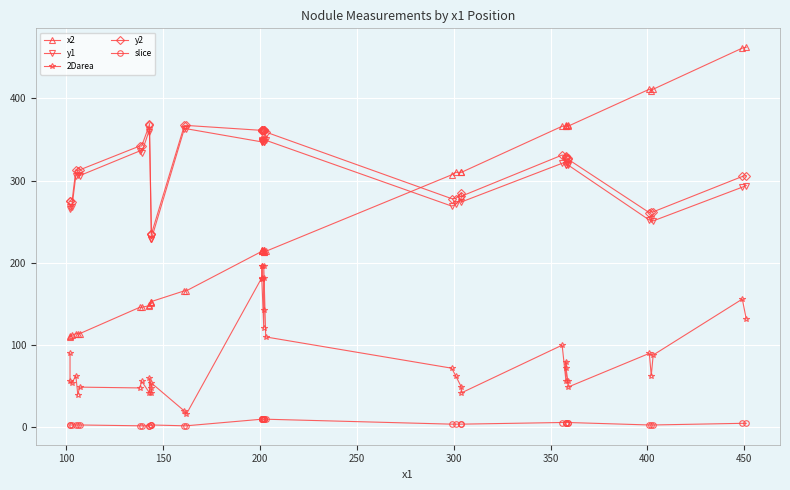

List the series in order of their peak value, highest first.

x2, y2, y1, 2Darea, slice